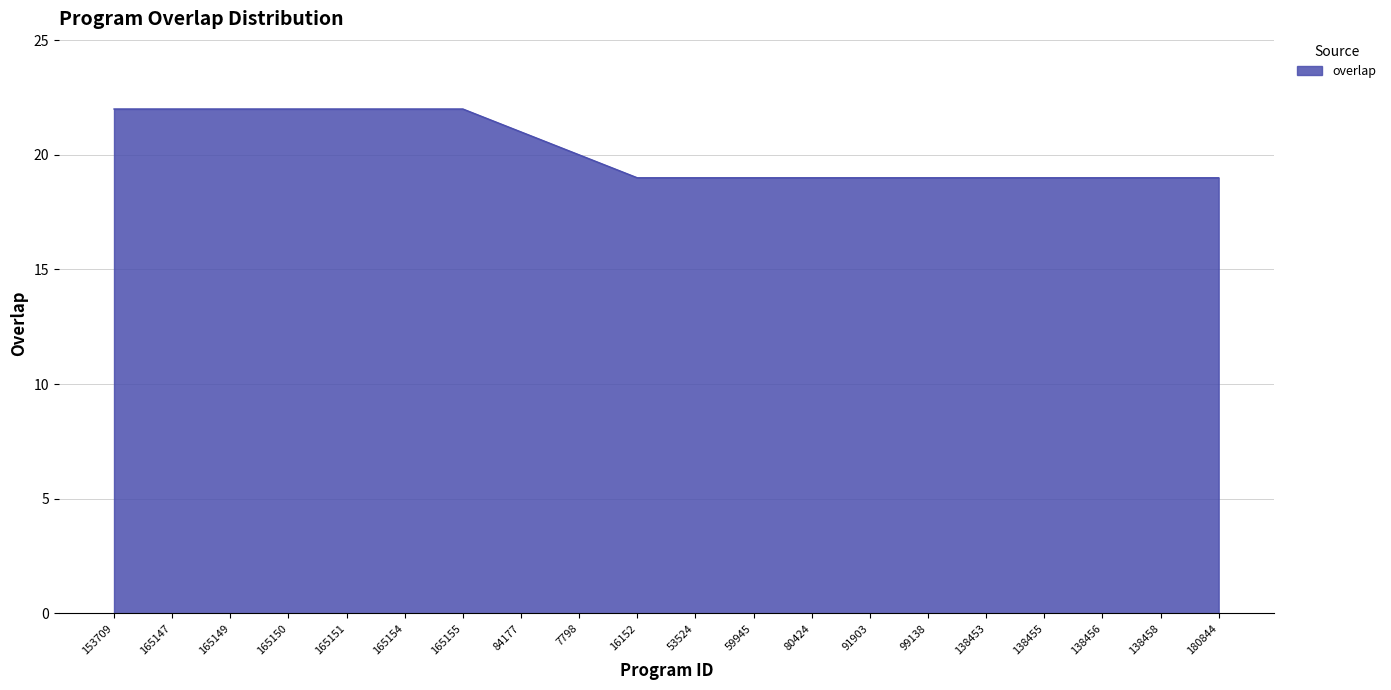

True or false: the data shows 29 at 165150.

False